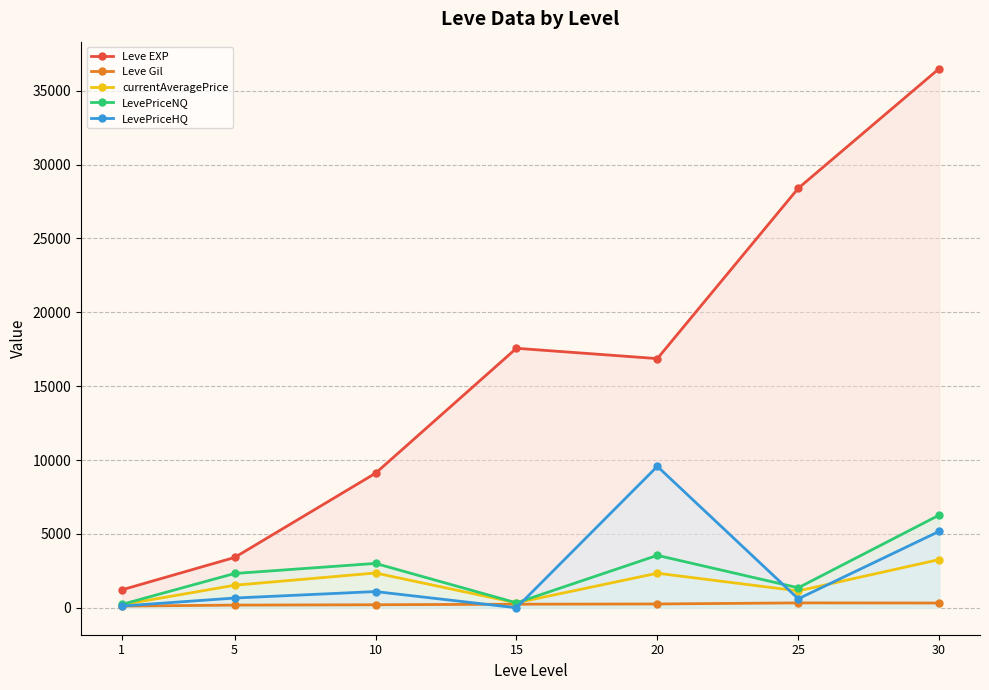

Which label corresponds to the largest value in the chart?

30